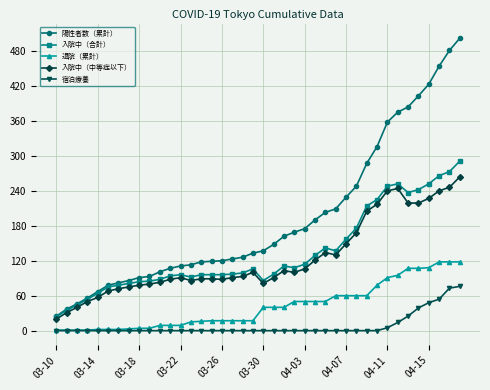

Which series has the largest range (max minus min)?

陽性者数（累計）